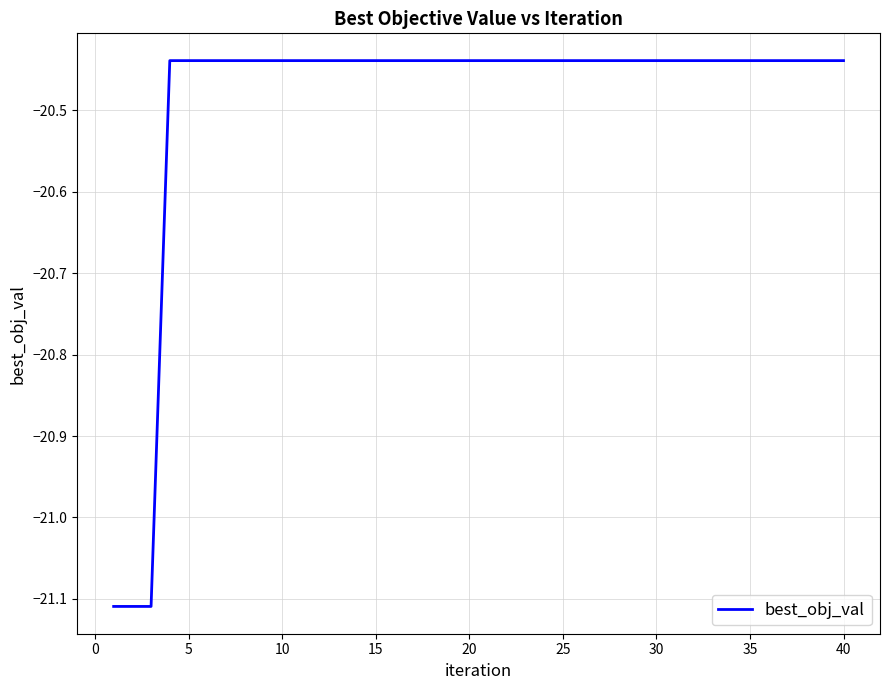

What is the sum of all values?

-819.6